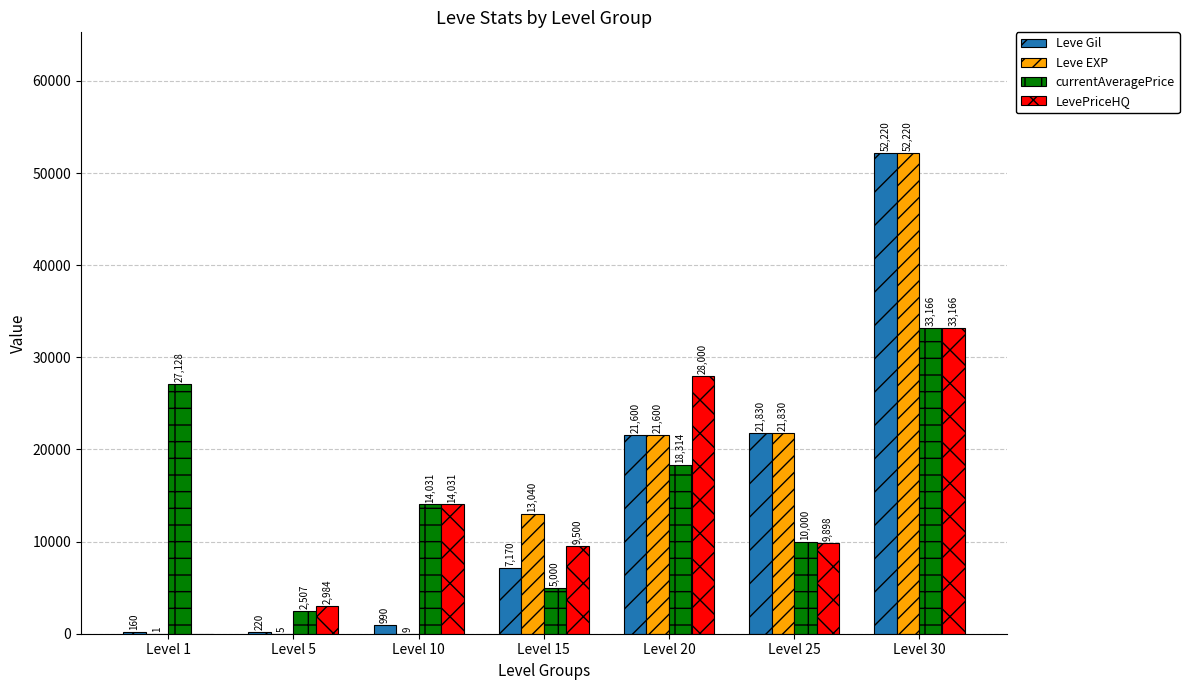

Which category has the highest value across all series?

Level 30